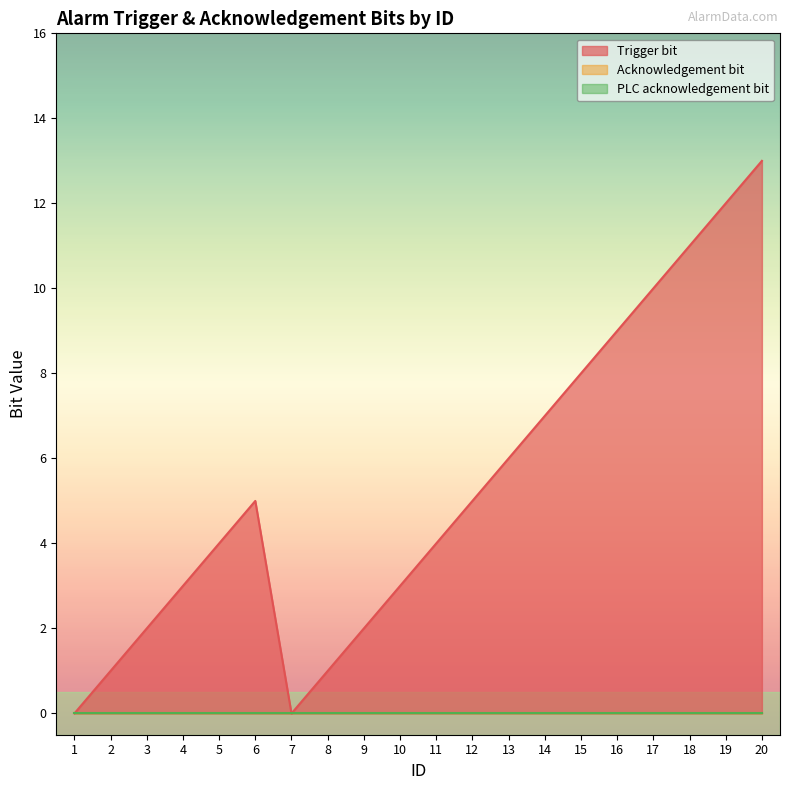

Between 4 and 1, which is larger?

4